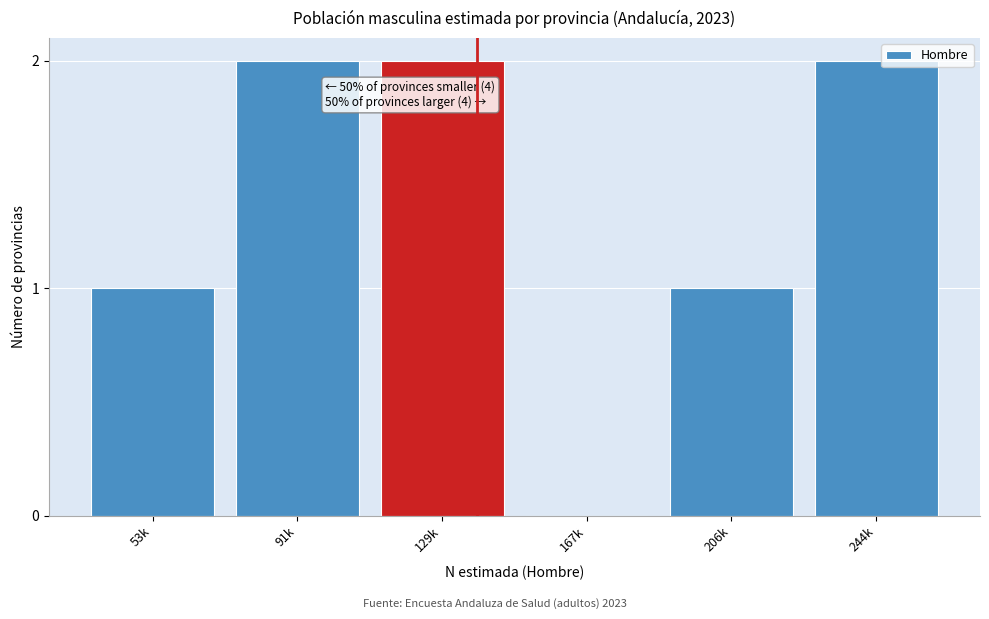

Reading right to left, transcribe all the data shown in this chart.

244k=2	206k=1	167k=0	129k=2	91k=2	53k=1